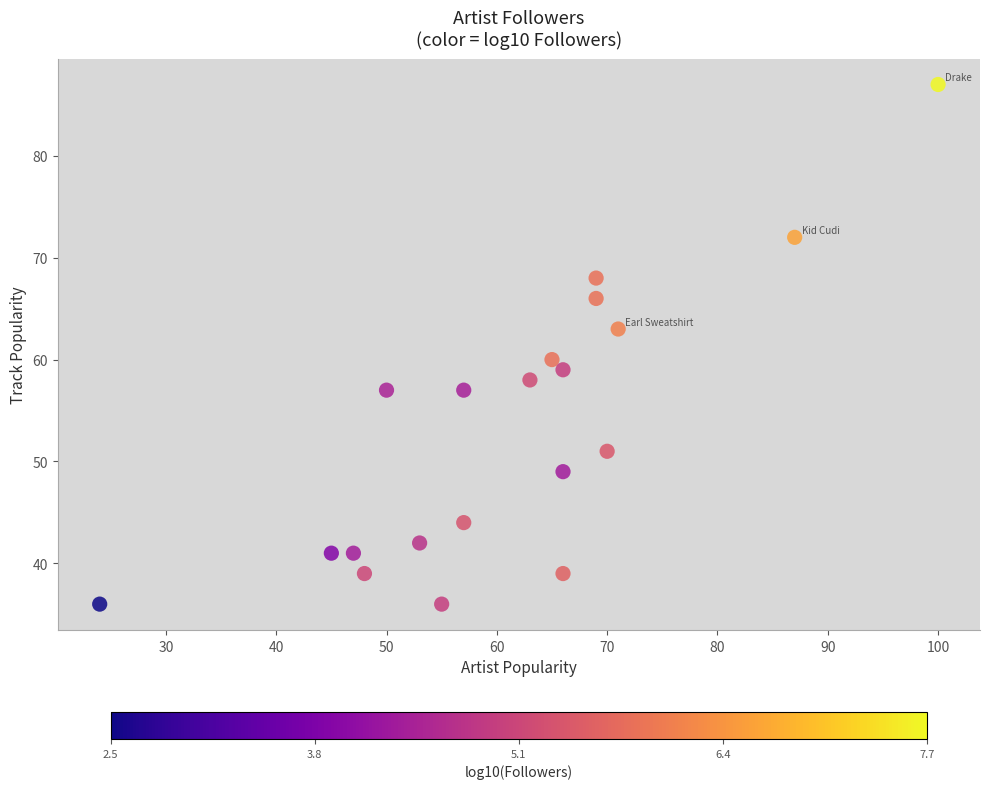

List the coordinates of all points as (Y, X) pairs, reading left to right.

(36, 24)  (41, 45)  (41, 47)  (39, 48)  (57, 50)  (42, 53)  (36, 55)  (57, 57)  (44, 57)  (58, 63)  (60, 65)  (39, 66)  (49, 66)  (59, 66)  (66, 69)  (68, 69)  (51, 70)  (63, 71)  (72, 87)  (87, 100)